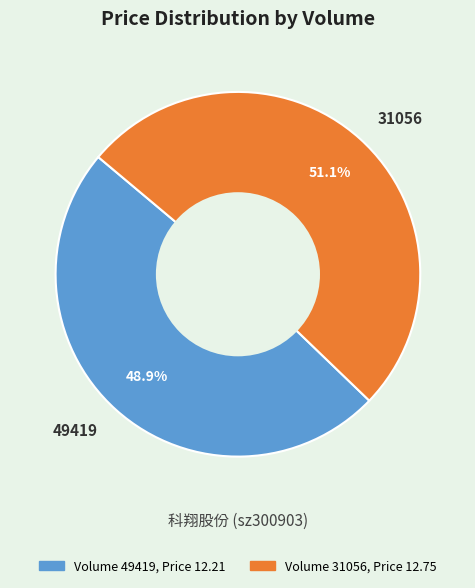

To the nearest percent, what is the combined percentage of 31056 and 49419?

100%